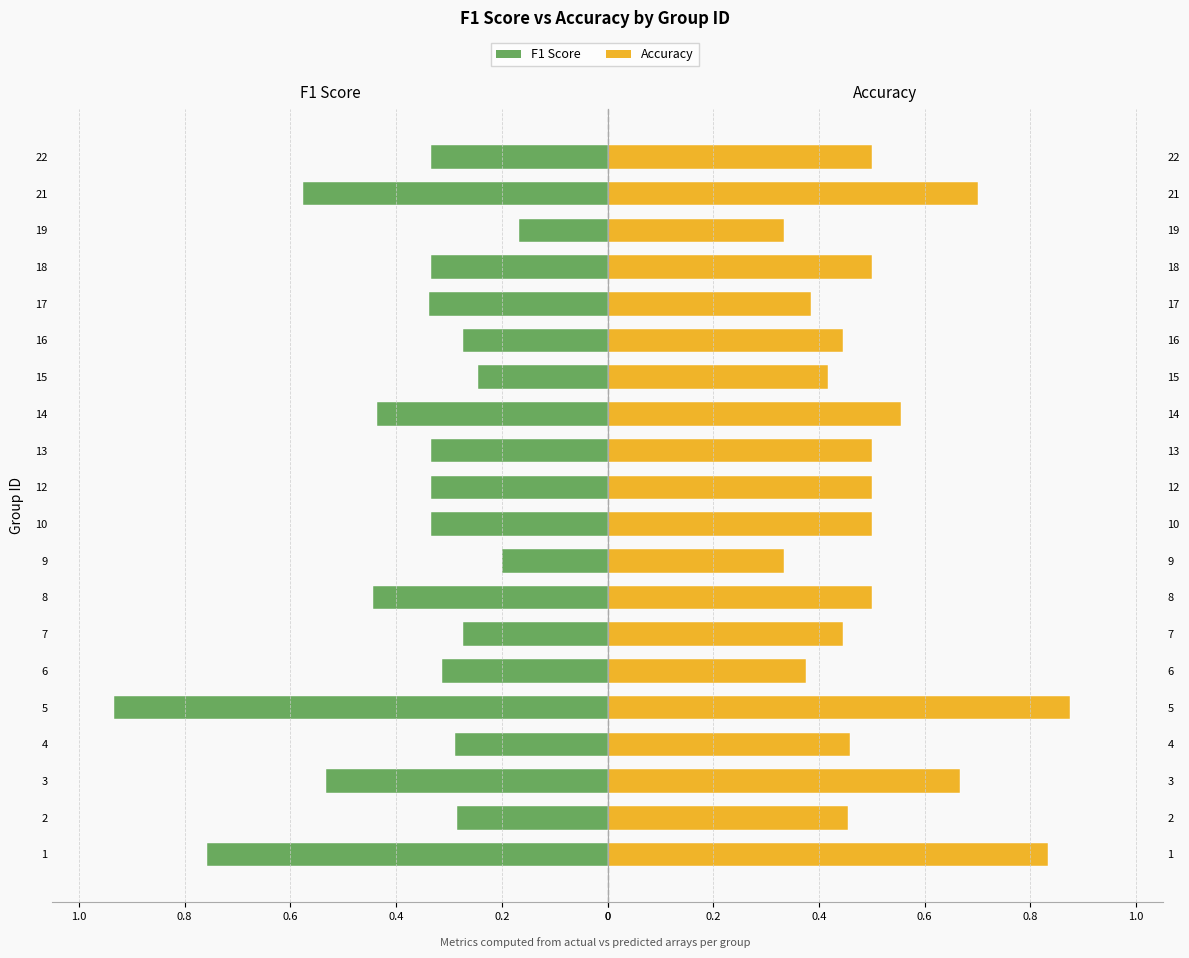

Which series has the widest spread of values?

f1